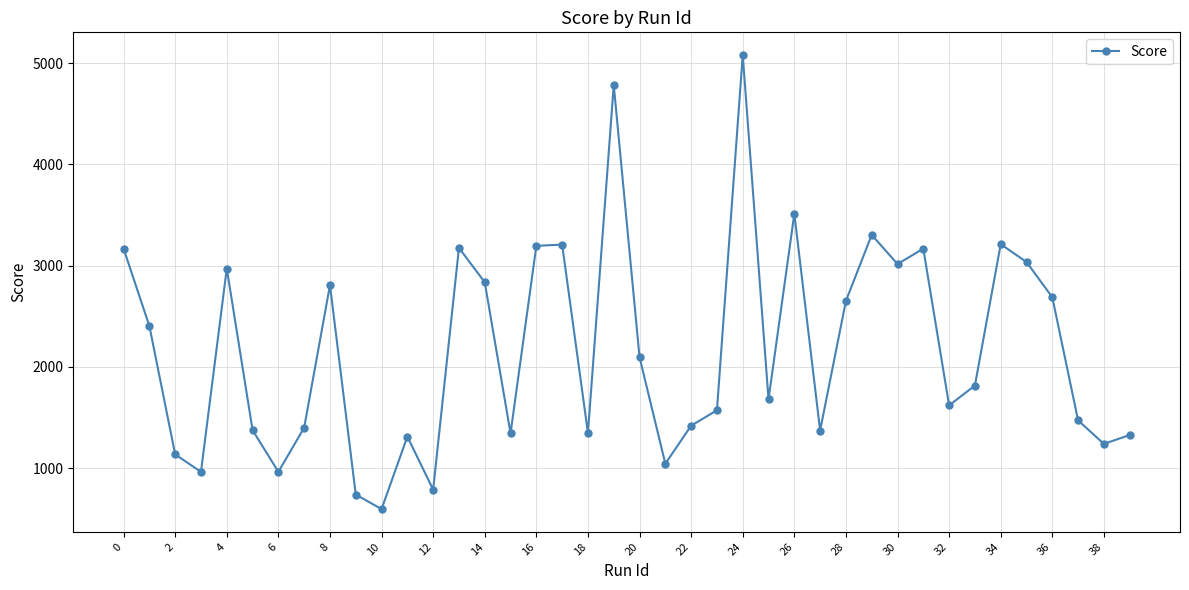

What is the difference between the maximum and minimum values?

4484